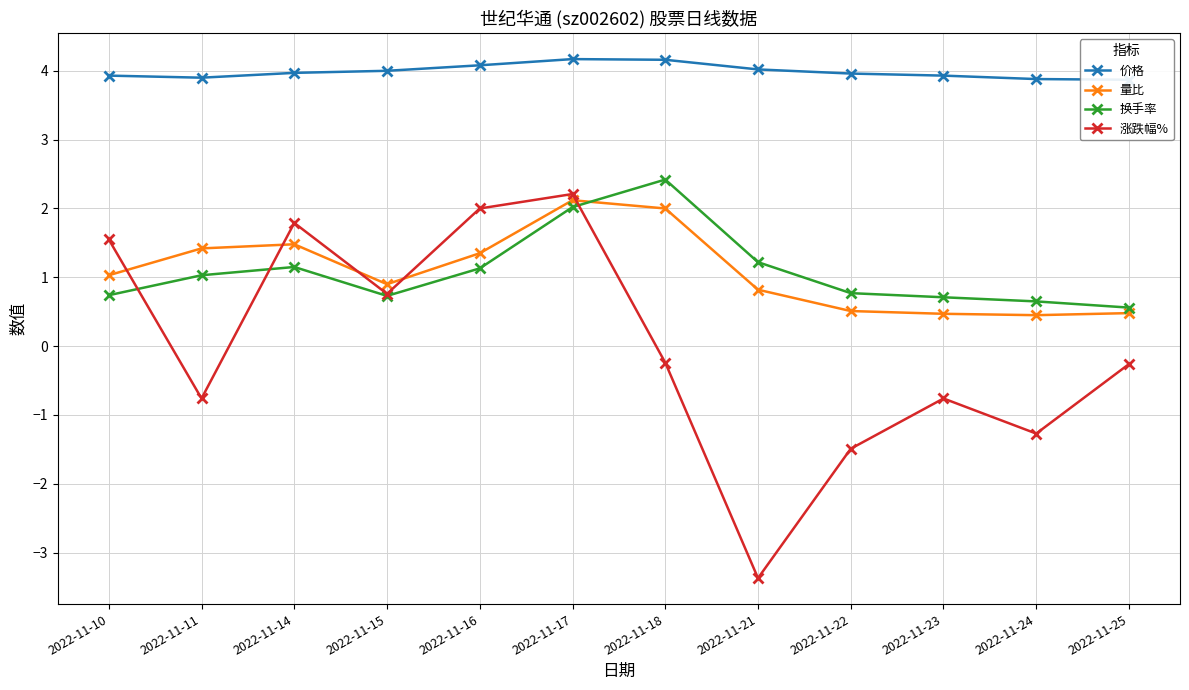

Where is the first local maximum for 量比?

2022-11-14